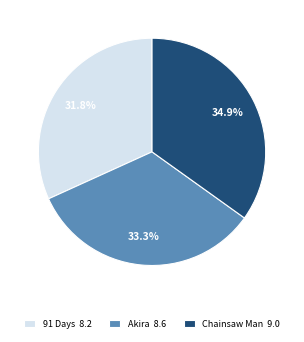

Approximately how many times larger is the value at 91 Days compared to Akira?

1.0